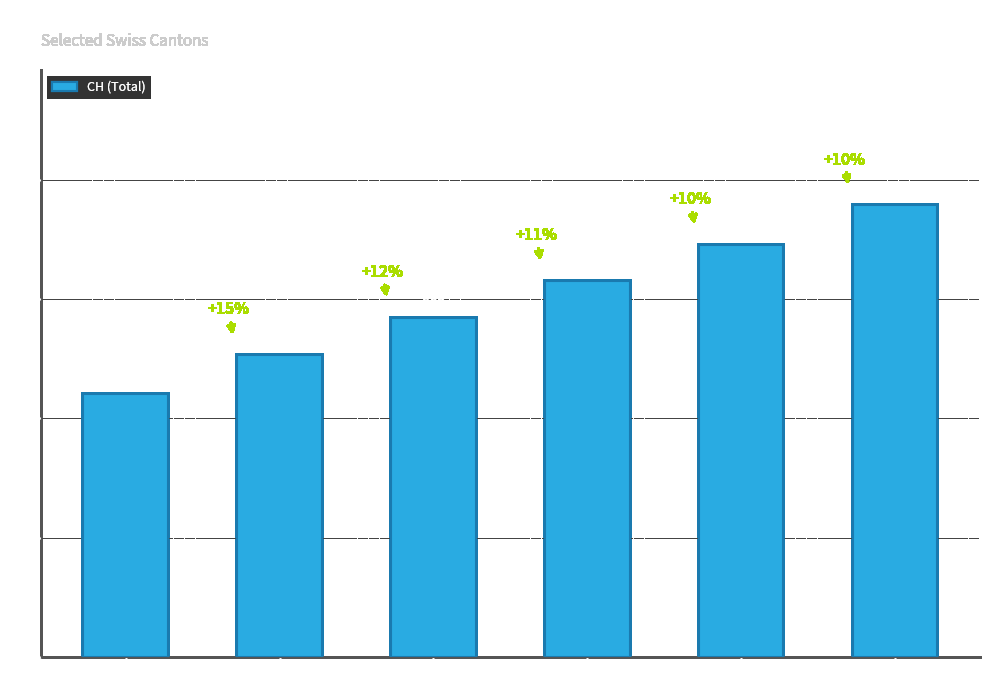

Count the number of data series in this chart.

1